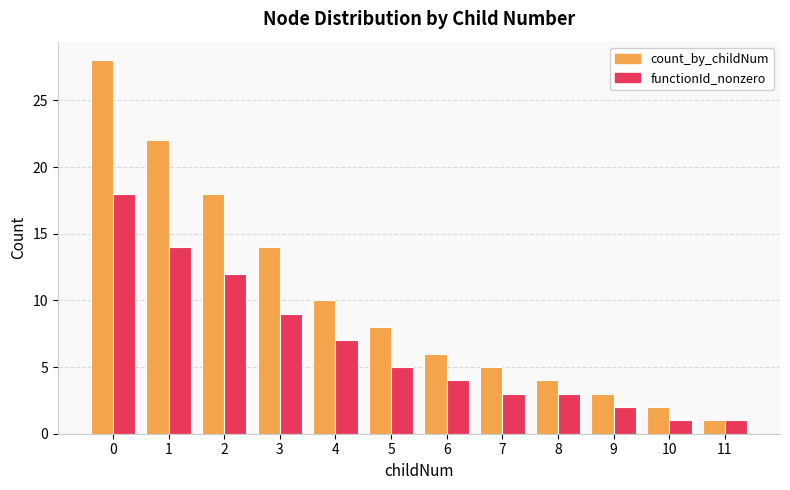

How many bars are there in total?

24